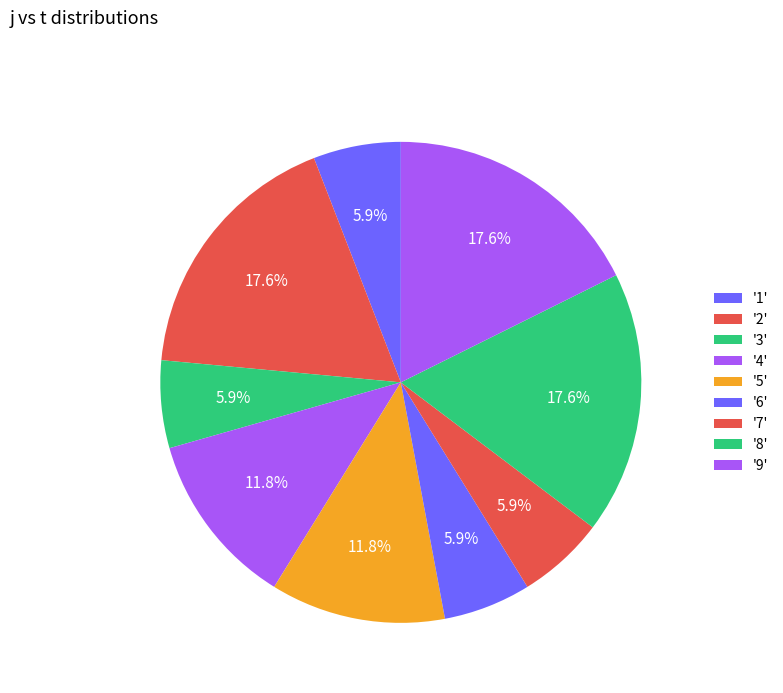

Which slice is the smallest?

1